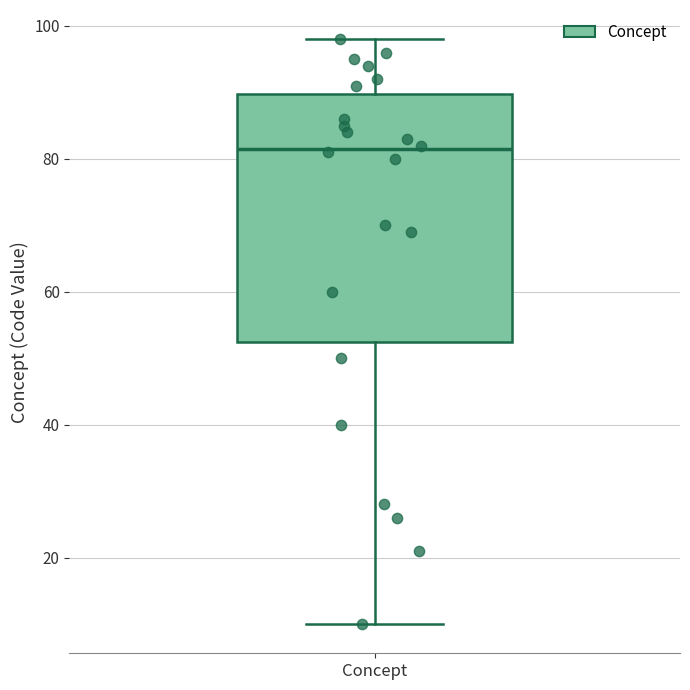

Transcribe this box plot: give where the median line is, the range the box spans, and where the two whiskers end, as read against the y-axis. The values are not printed on the chart, so give them approximately, as read against the axis.

median 82, box 52 to 90, whiskers 10 to 98